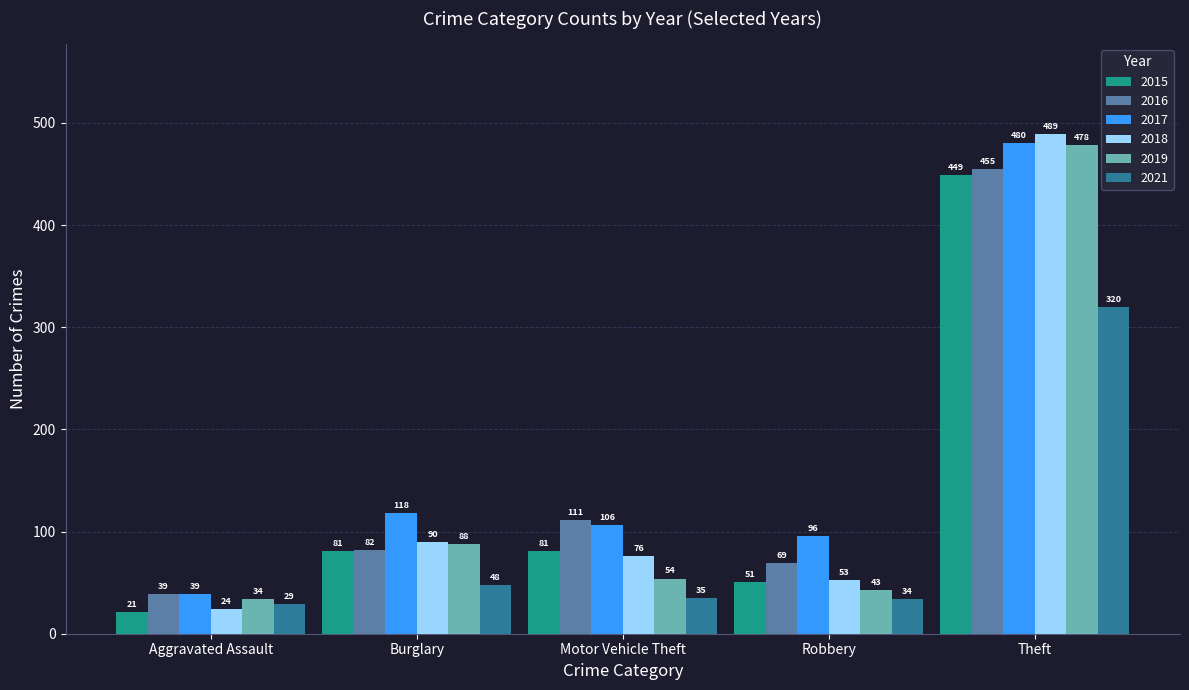

Where does the 2019 series first go above 54?

Burglary